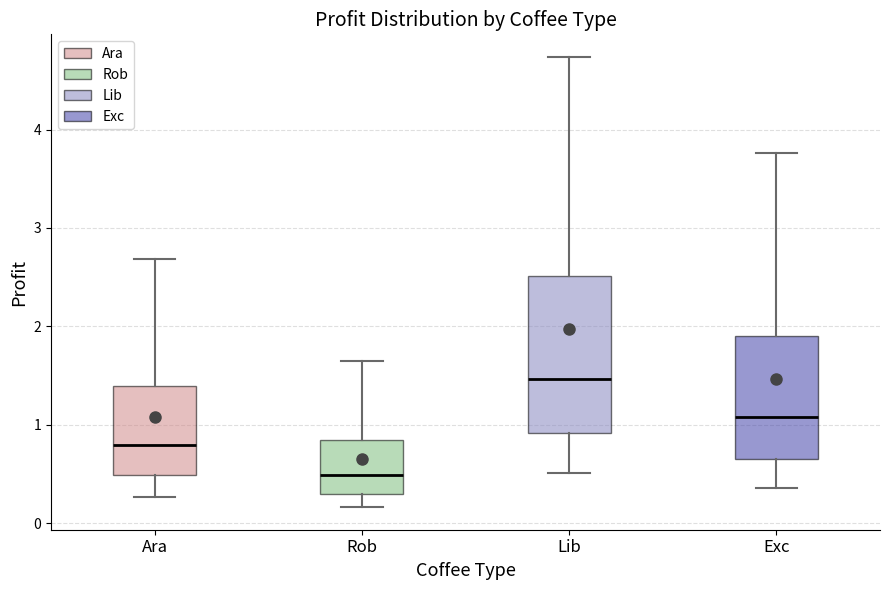

Which box has the highest median line?

Lib